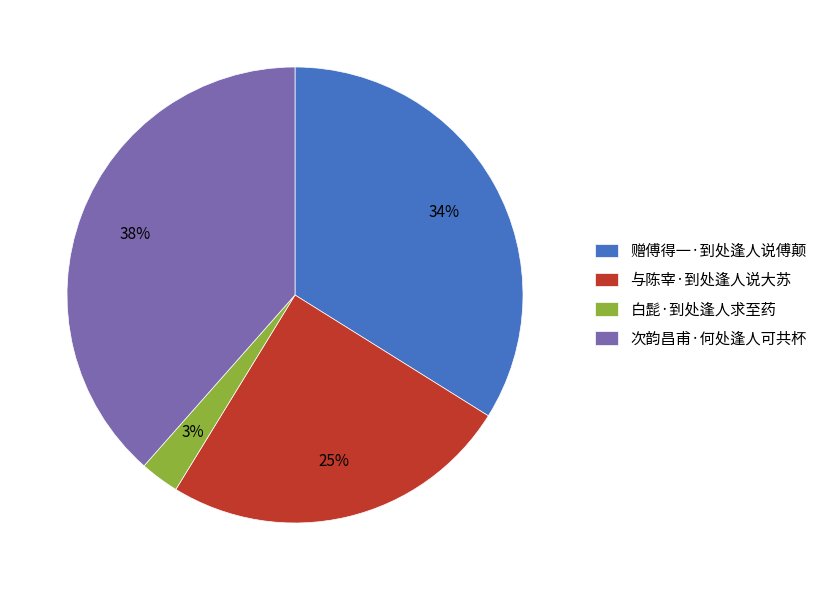

Is there any slice that represents more than half of the pie?

No